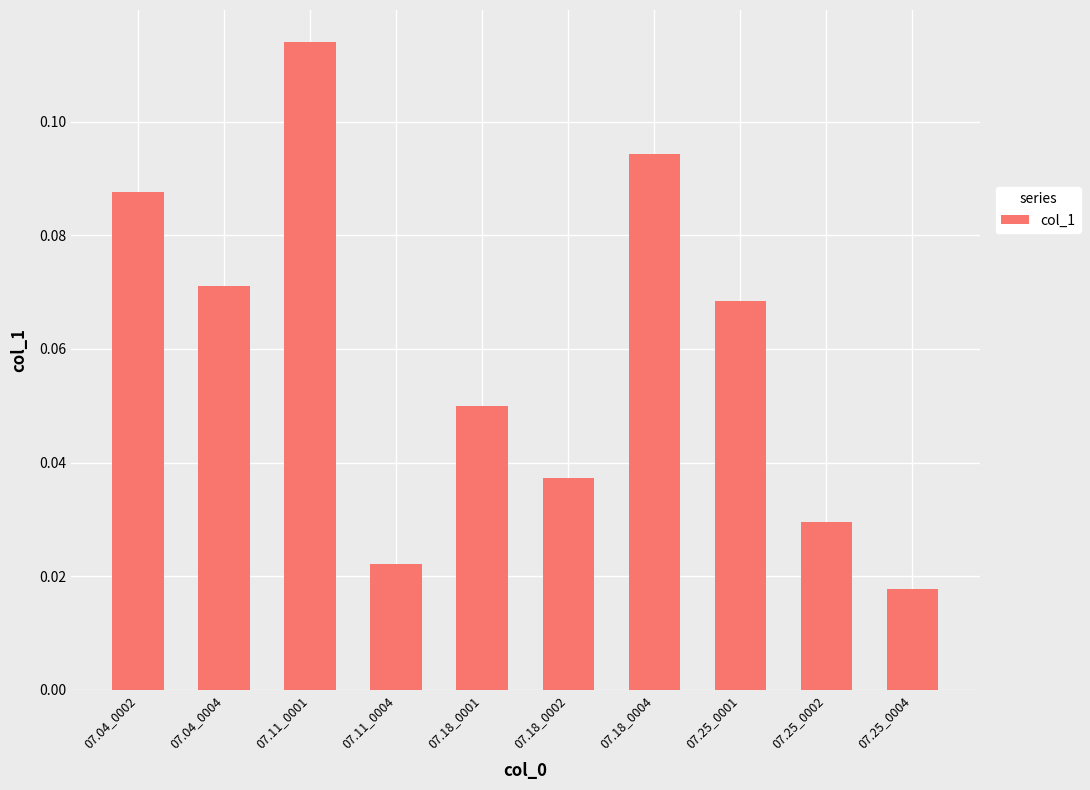

Rank the categories by value from highest to lowest.

07.11_0001, 07.18_0004, 07.04_0002, 07.04_0004, 07.25_0001, 07.18_0001, 07.18_0002, 07.25_0002, 07.11_0004, 07.25_0004